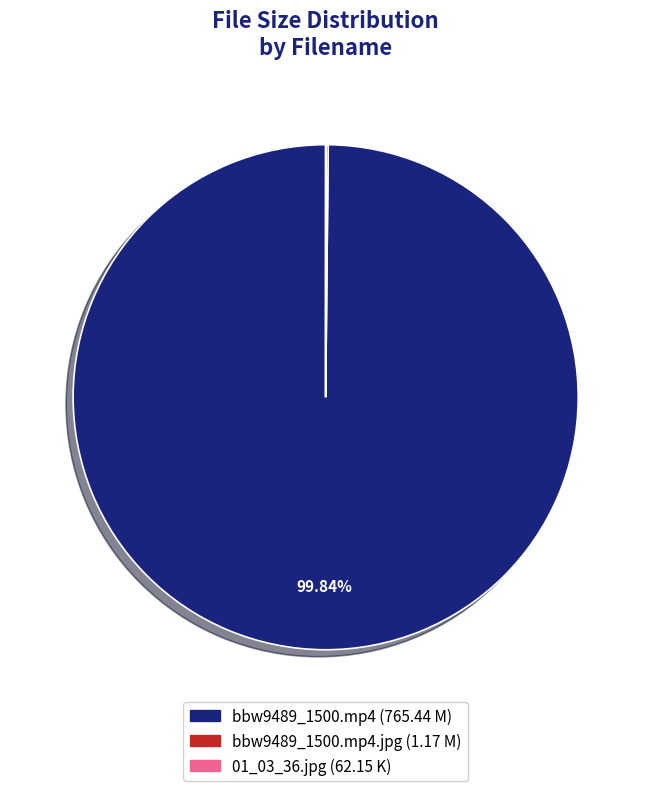

Is there a majority slice in this chart?

Yes